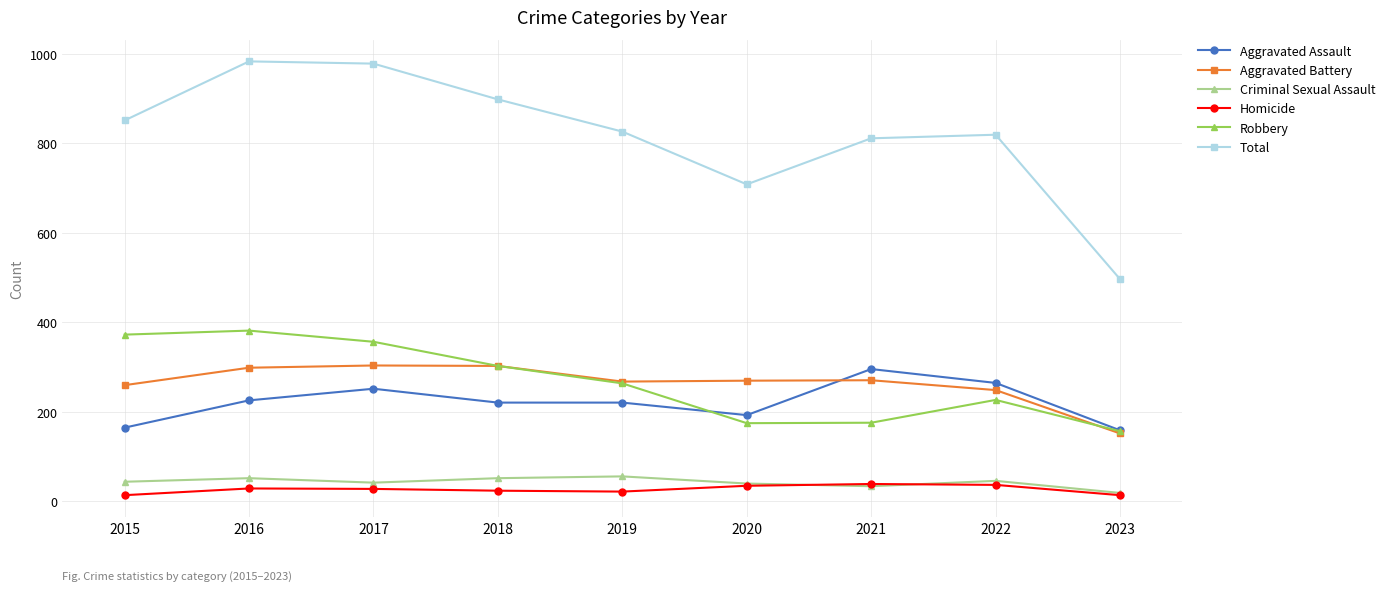

What is the value of the Criminal Sexual Assault point at the 4th from the left?

51